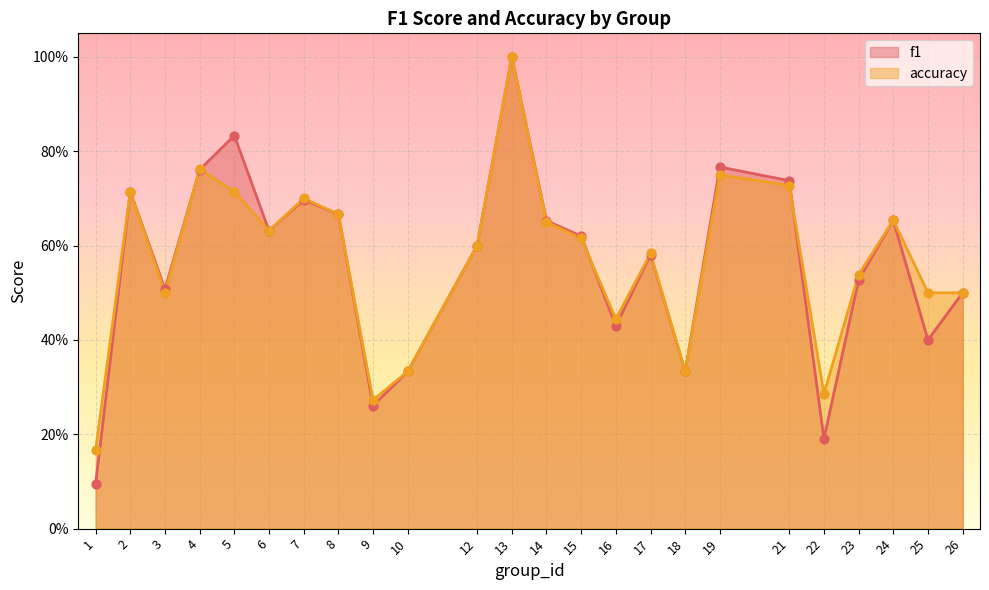

Which series has the largest total across all categories?

accuracy